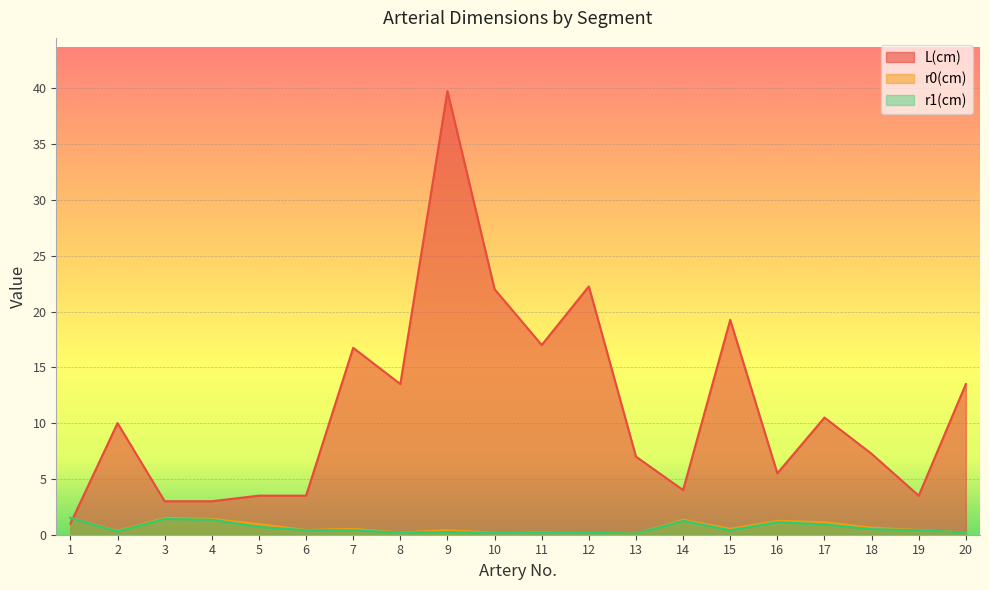

What are all the series names shown in the legend?

L(cm), r0(cm), r1(cm)